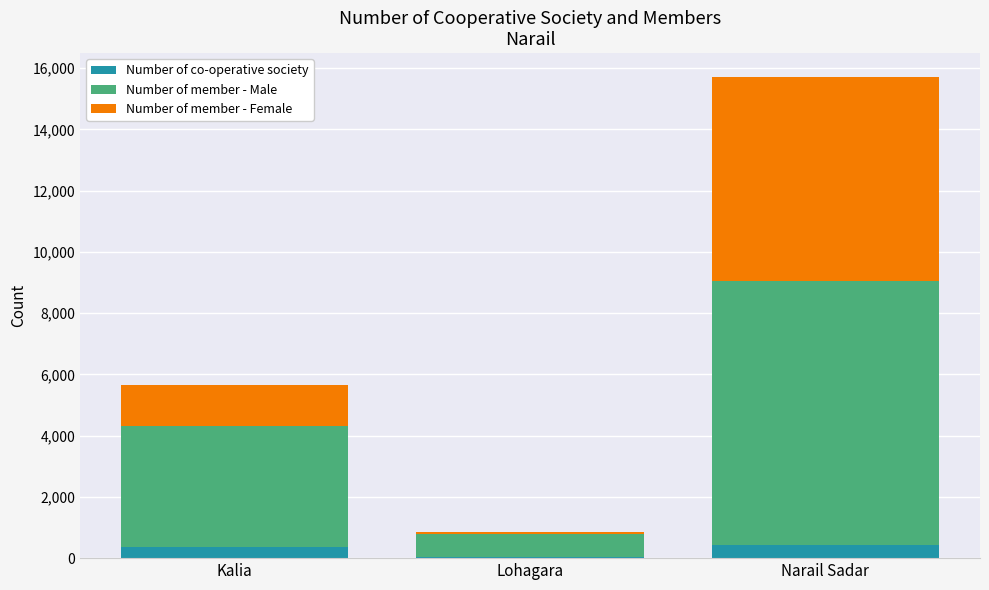

The value of Number of co-operative society at Narail Sadar is 428. True or false?

True